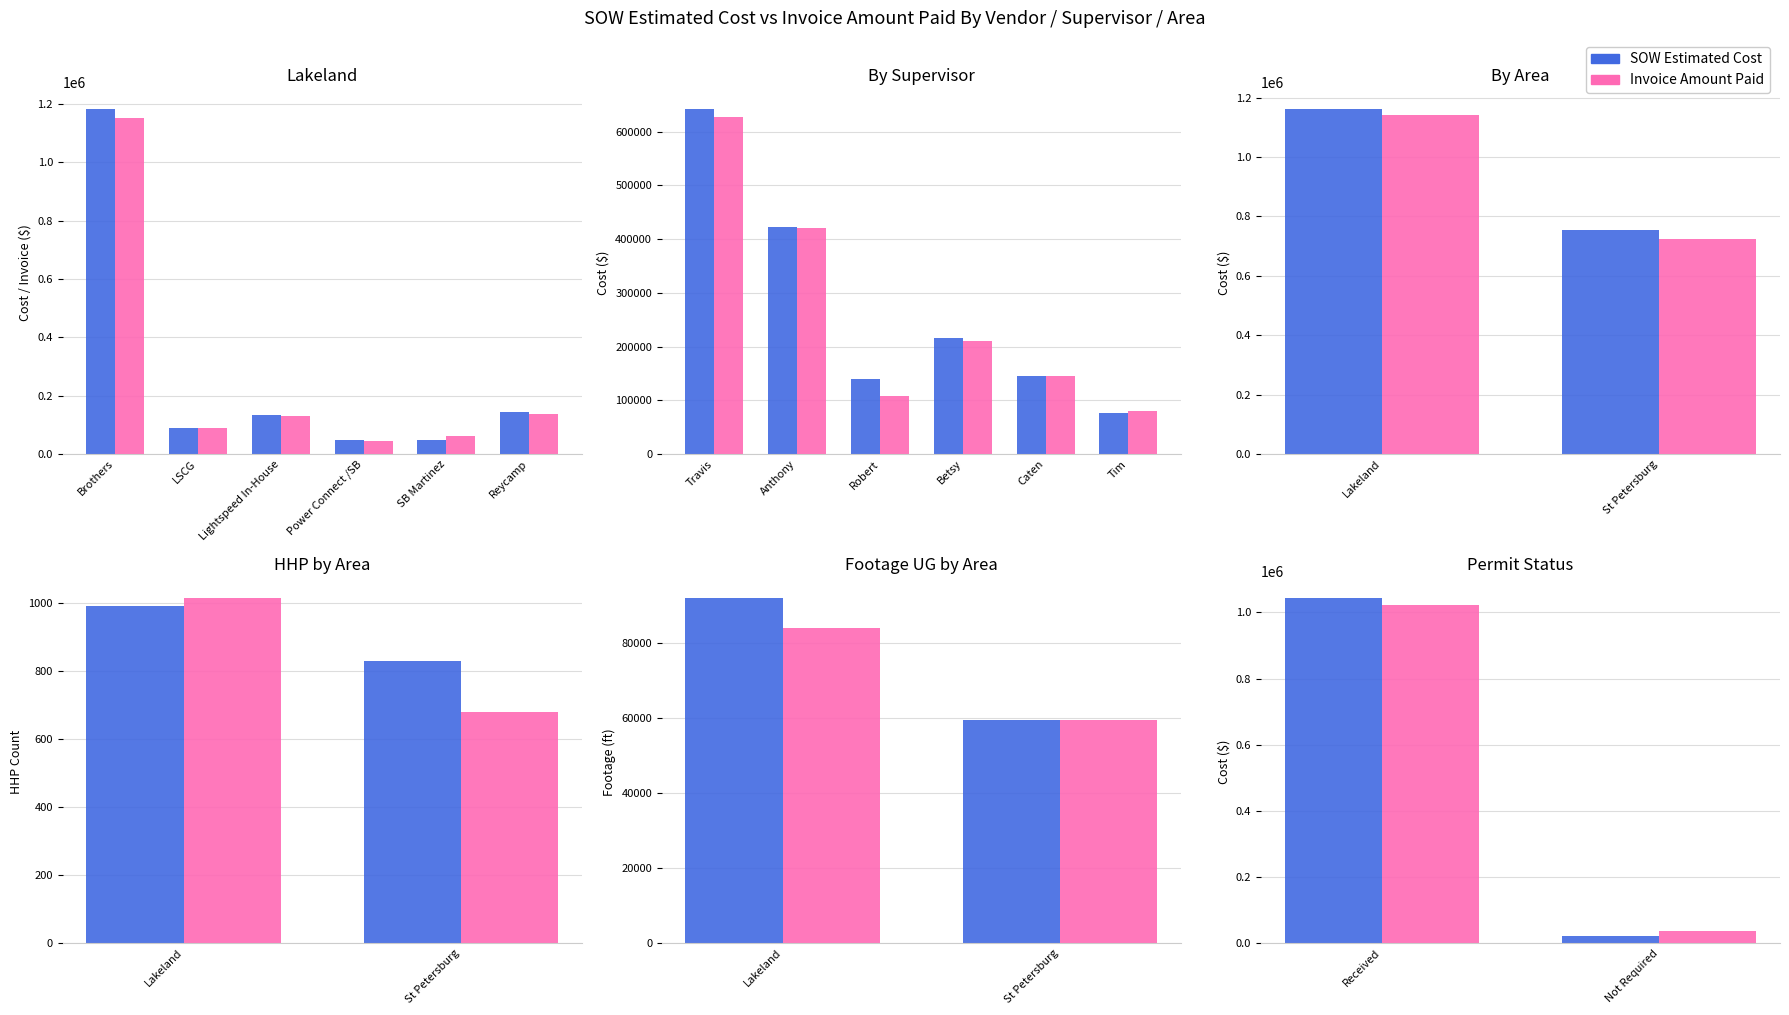

What position from the left is Not Required?

2